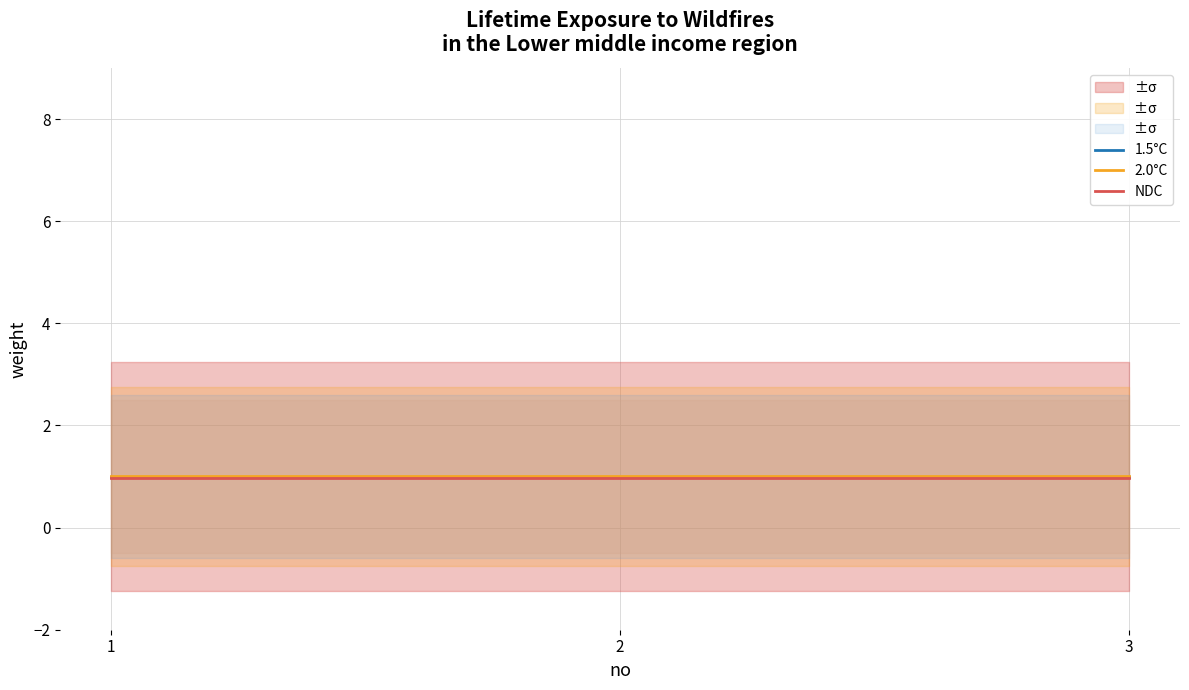

Which series has the widest spread of values?

1.5°C